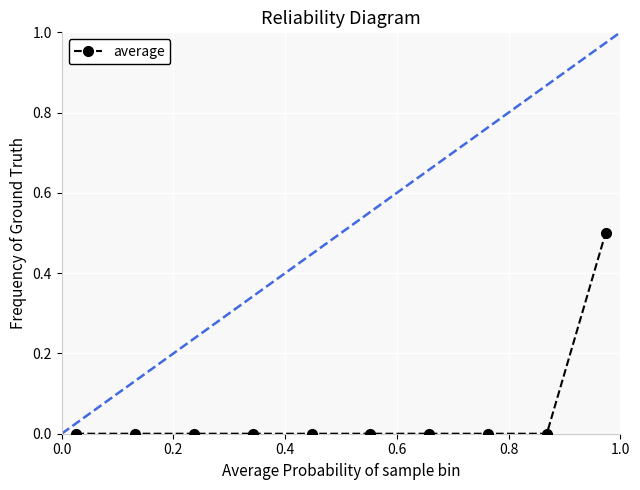

What is the value of the 10th point from the left?

0.5